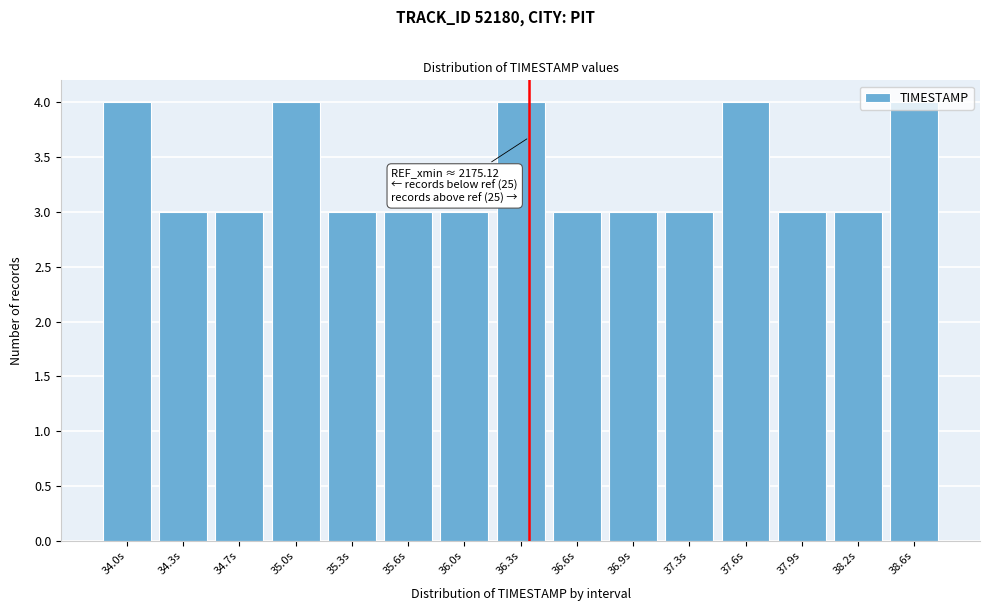

What is the maximum value shown in the chart?

4